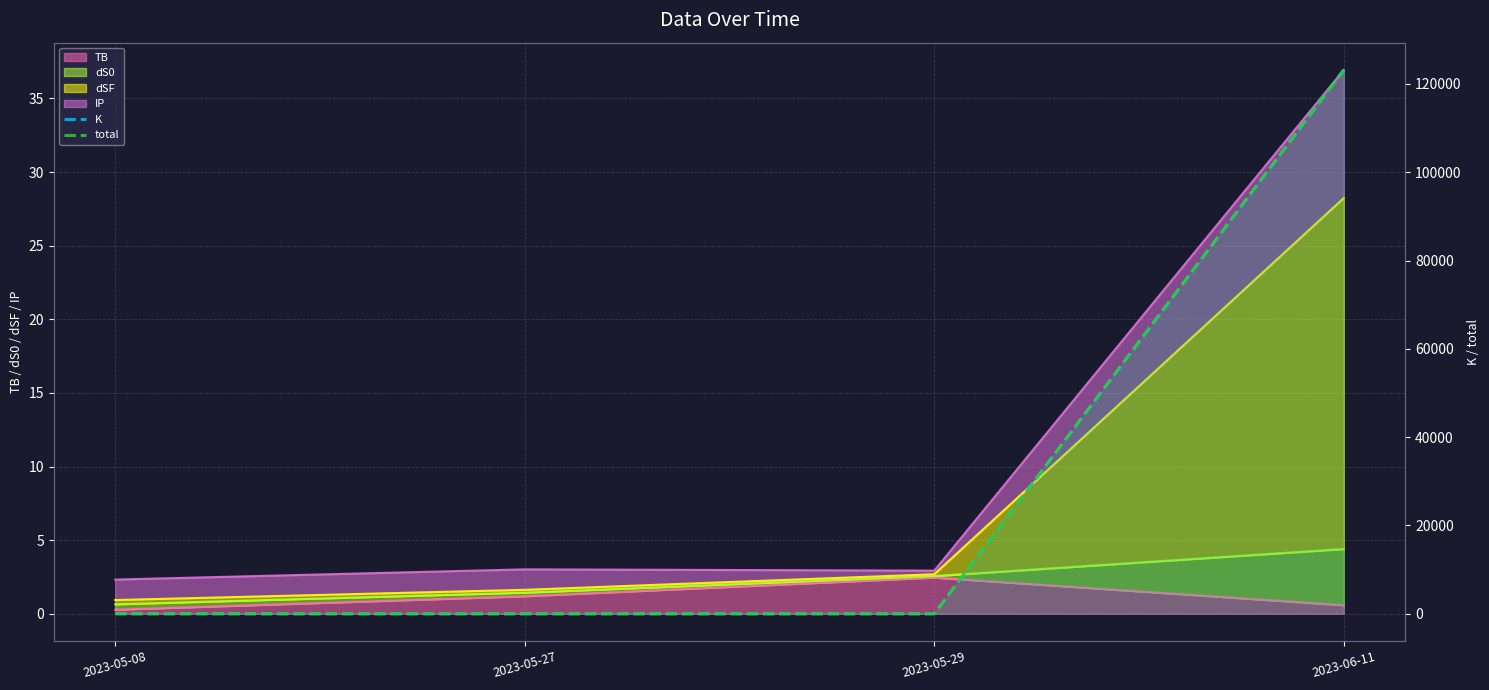

True or false: K and total intersect in this chart.

False